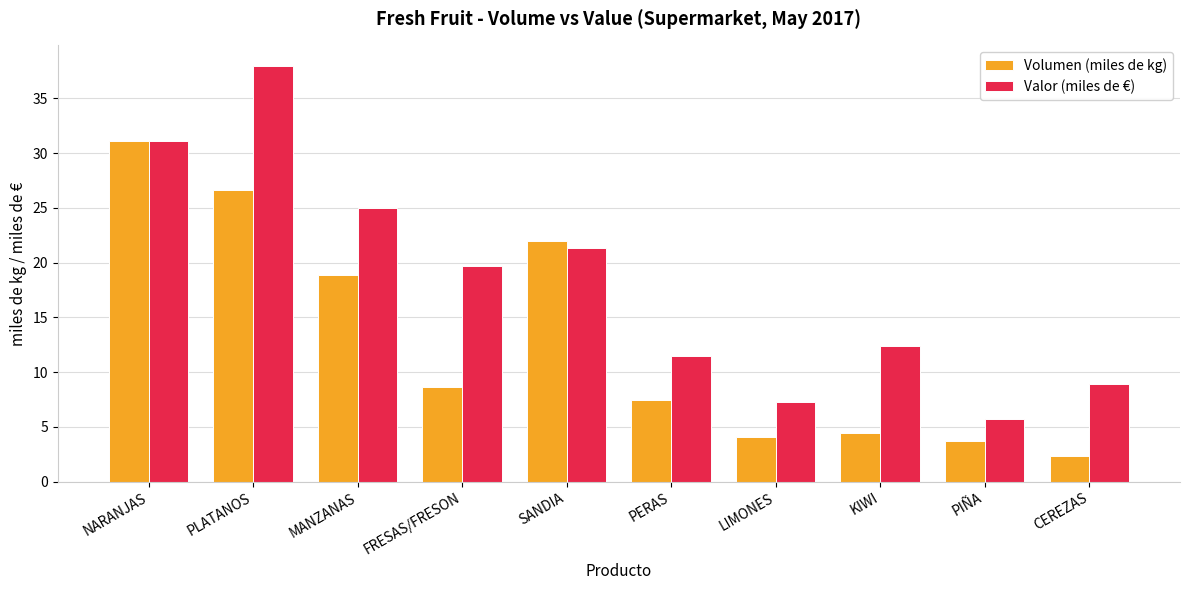

At which label is Valor (miles de €) closest to 21?

SANDIA